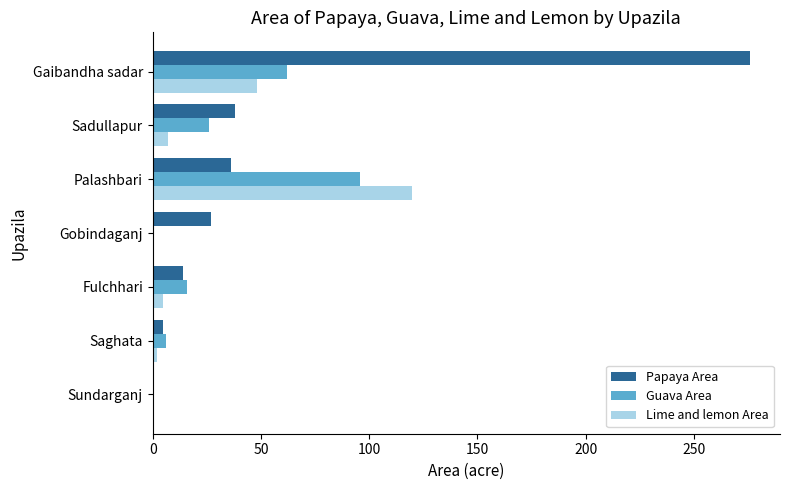

Is it true that Lime and lemon Area equals 120 at Palashbari?

True